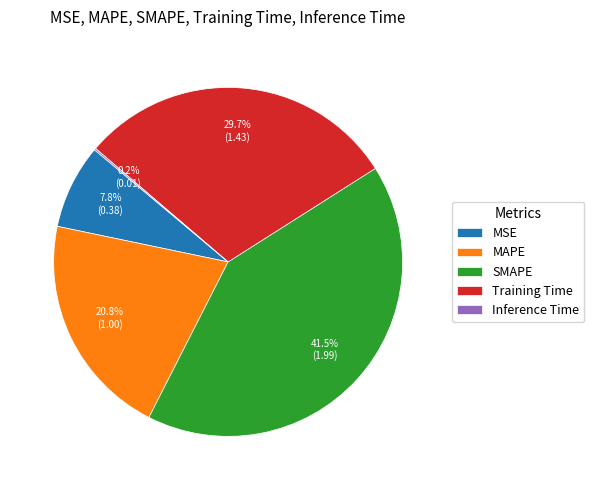

Does MAPE account for over 50% of the chart?

No